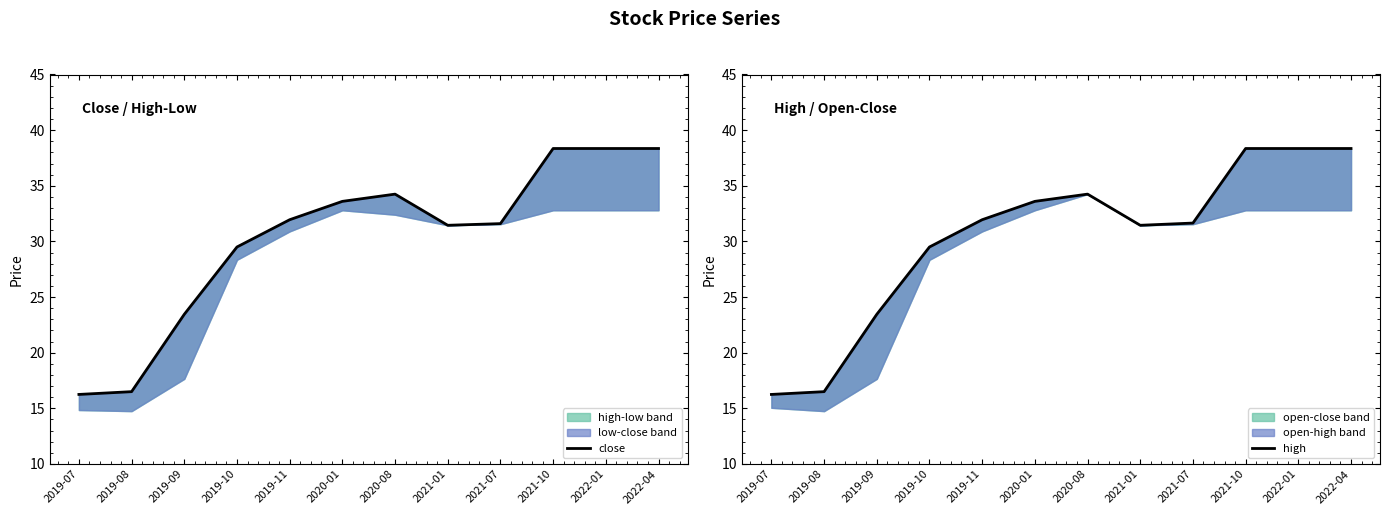

At which label is close closest to 27?

2019-10